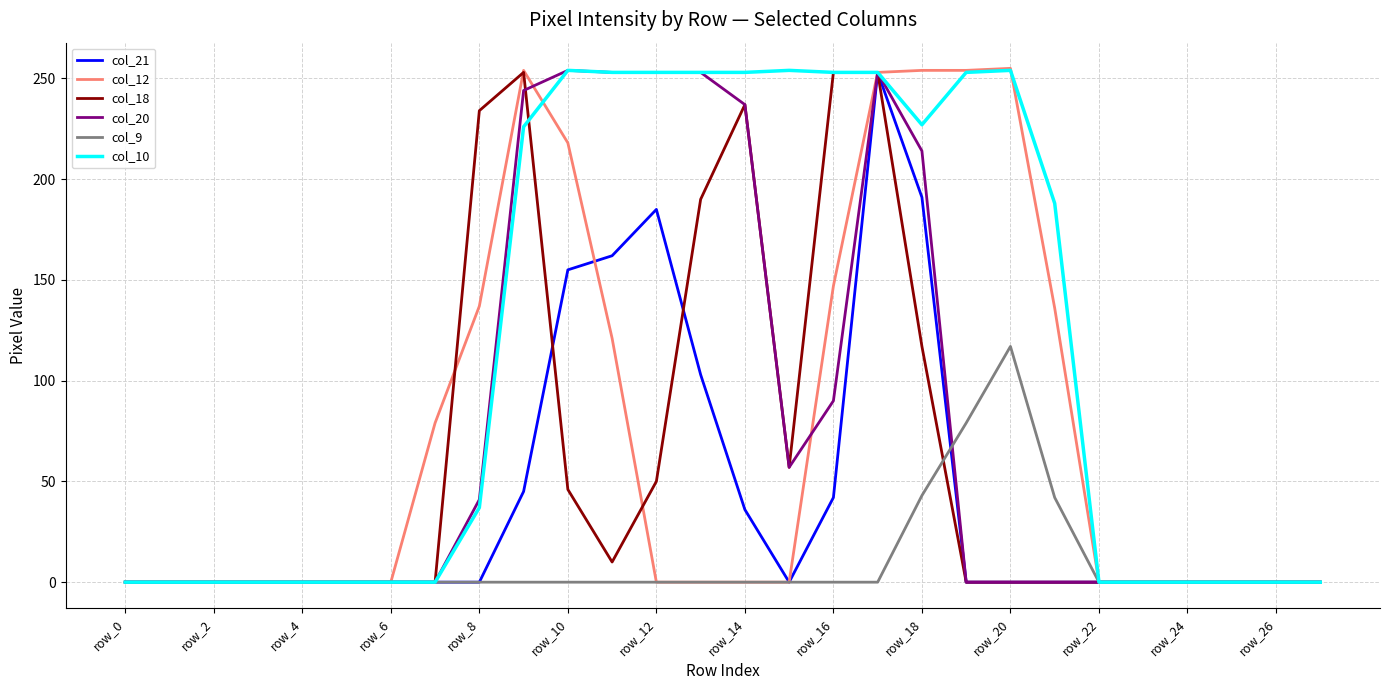

Which series has the widest spread of values?

col_12